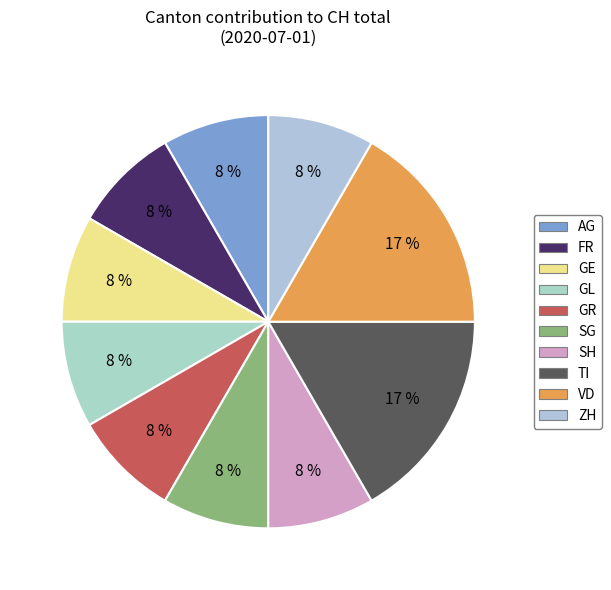

Approximately how many times larger is the value at FR compared to TI?

0.5